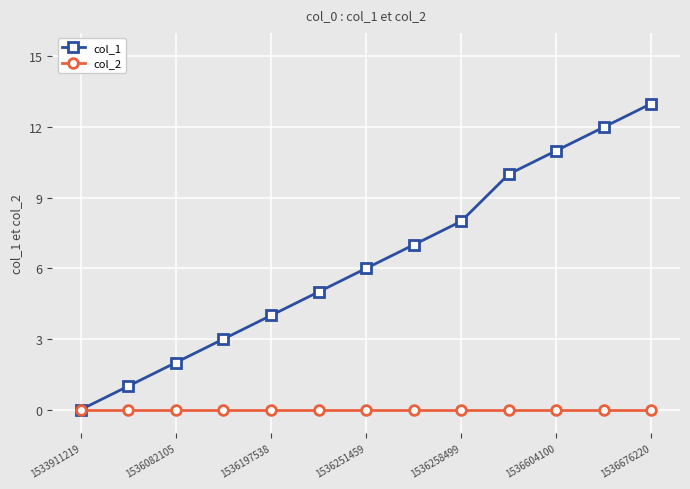

What is the sum of all col_1 values?

82